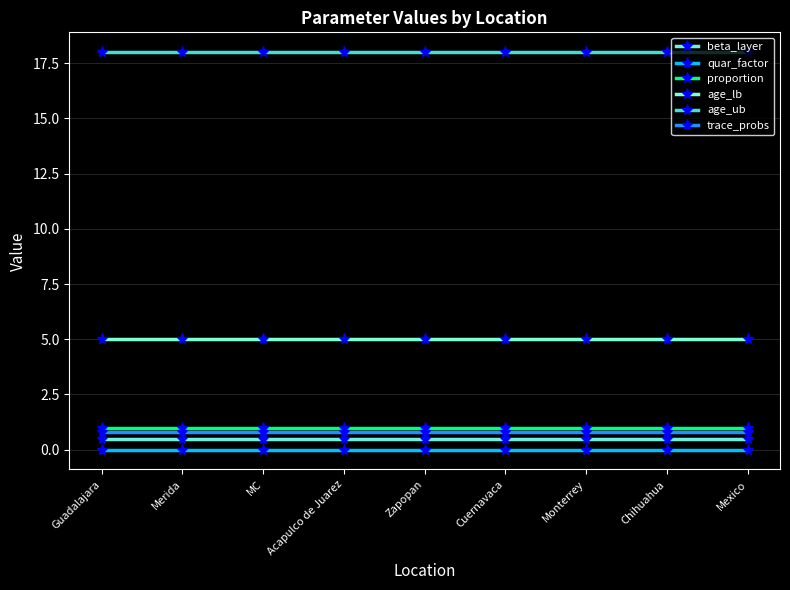

True or false: age_ub and quar_factor cross at least once.

False